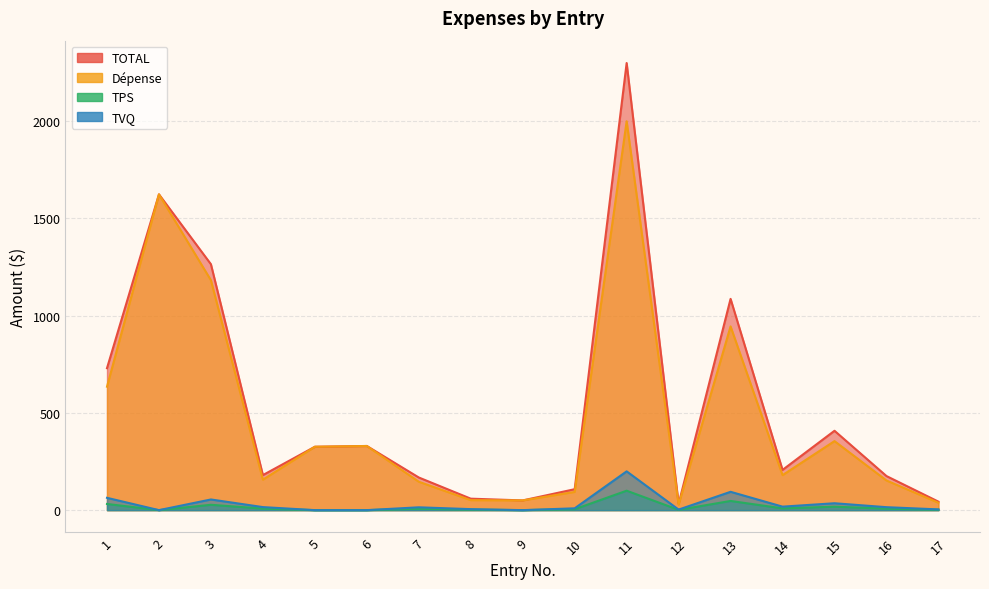

Reading left to right, what are all the values shown in this chart?

TOTAL: 730.1	1624.1	1264.7	180.2	326.0	329.9	167.9	59.0	50.0	107.7	2299.5	32.0	1086.5	207.0	408.2	175.3	43.6
Dépense: 635.0	1624.1	1182.4	156.8	326.0	329.9	146.0	51.3	50.0	93.7	2000.0	27.9	945.0	180.0	355.0	152.4	37.9
TPS: 31.8	0.0	27.5	7.8	0.0	0.0	7.3	2.6	0.0	4.7	100.0	1.4	47.2	9.0	17.8	7.6	1.9
TVQ: 63.3	0.0	54.9	15.6	0.0	0.0	14.6	5.1	0.0	9.3	199.5	2.8	94.3	18.0	35.4	15.2	3.8